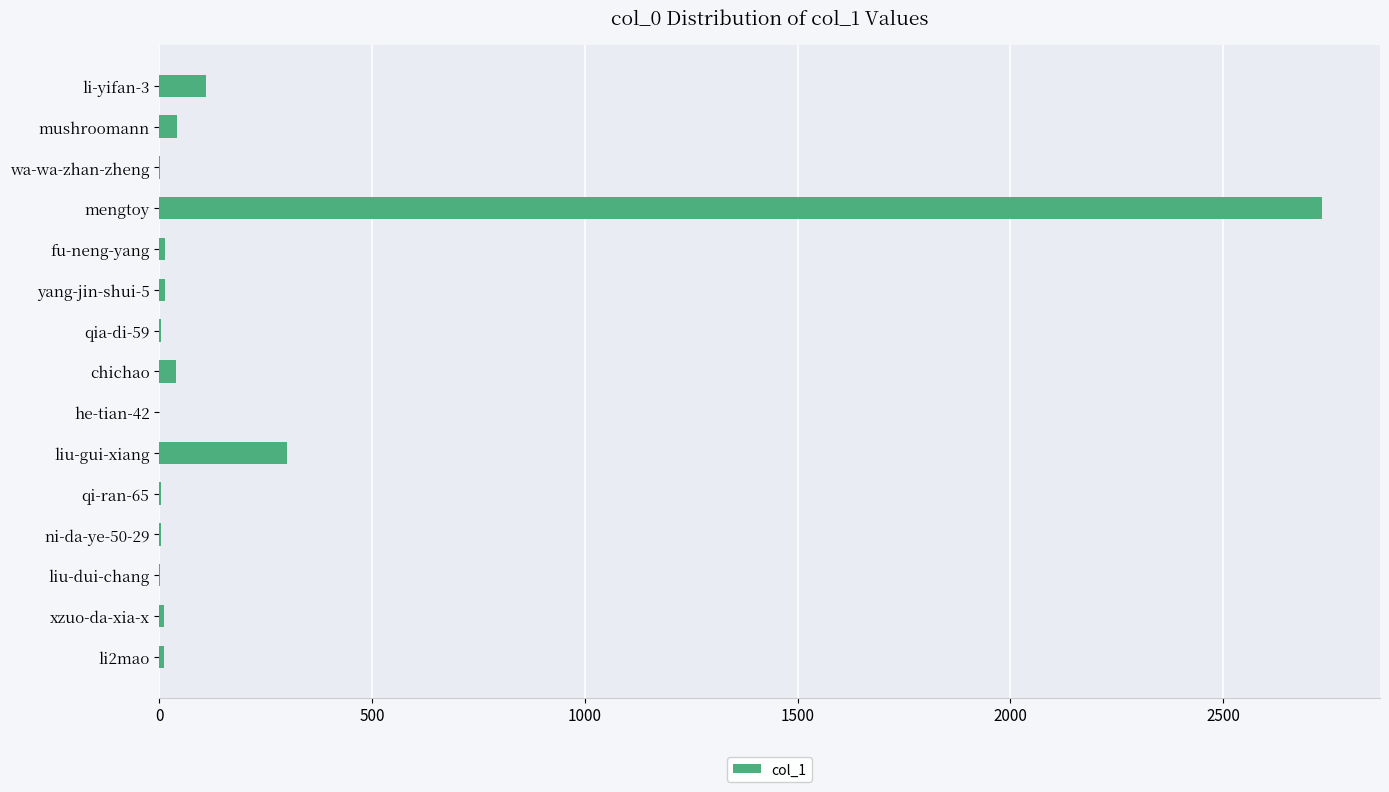

What is the approximate value at liu-gui-xiang?

301